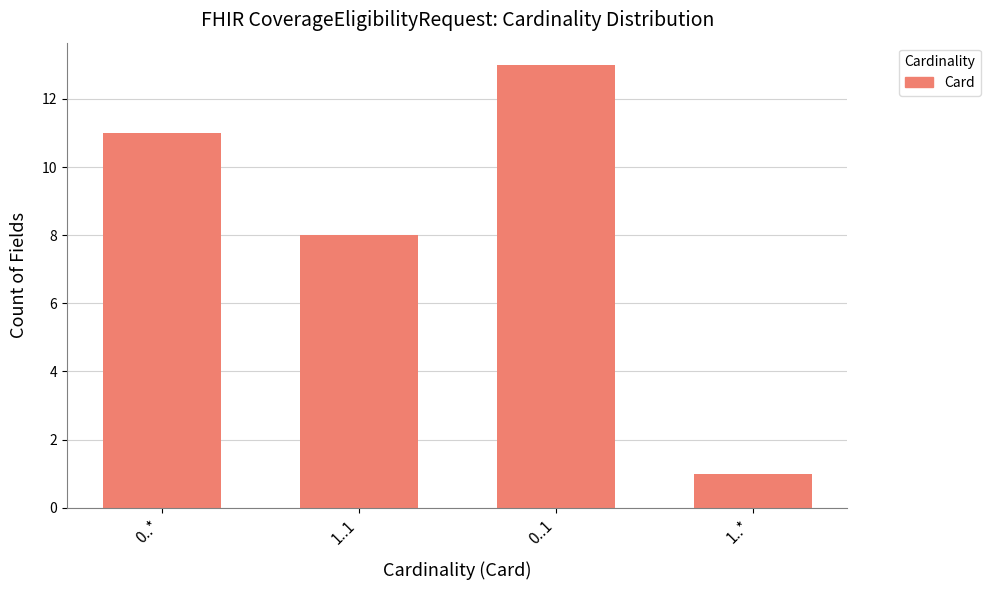

List the labels in order of value, largest first.

0..1, 0..*, 1..1, 1..*